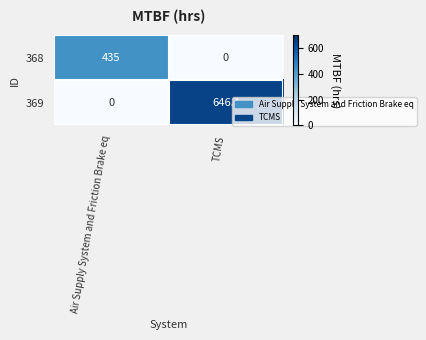

What is the sum of all 369 values?

646.1